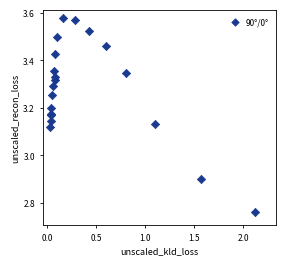

What Y value in the scatter plot is closest to 3?

2.9